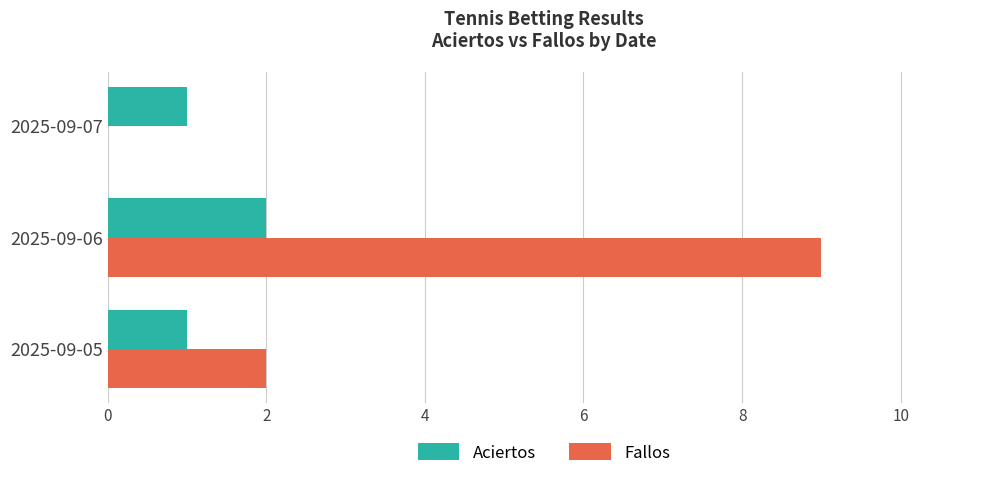

What is the sum of all Aciertos values?

4